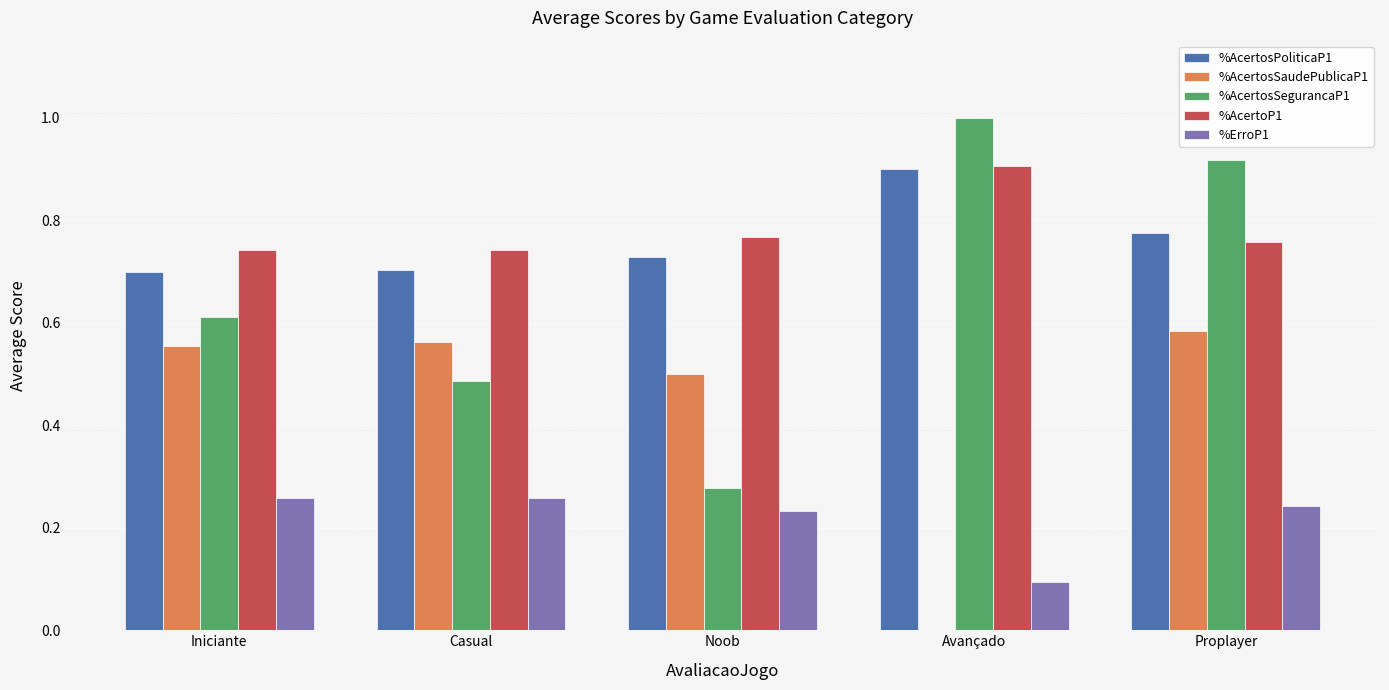

Is it true that %AcertosSegurancaP1 equals 0.8 at Iniciante?

False